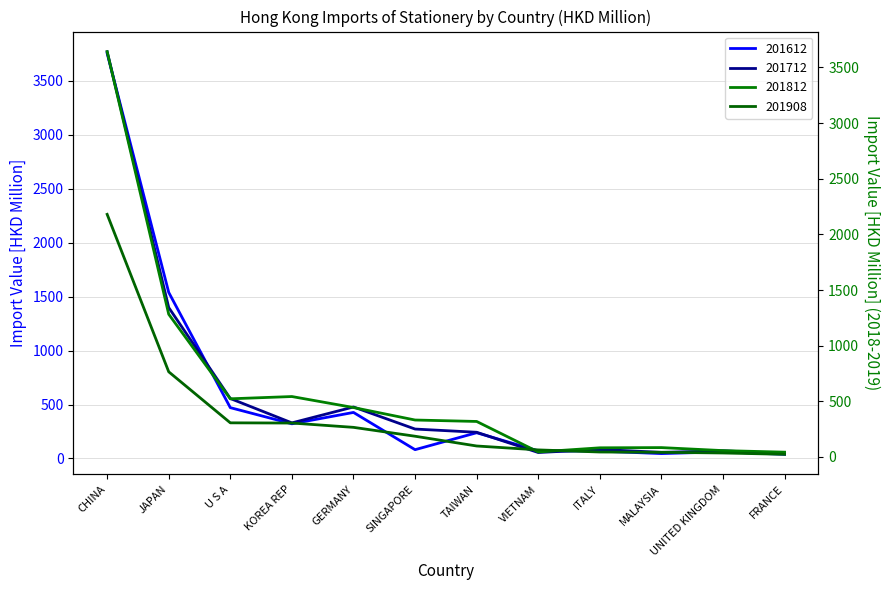

What is the difference between the 201908 values at MALAYSIA and SINGAPORE?

144.2